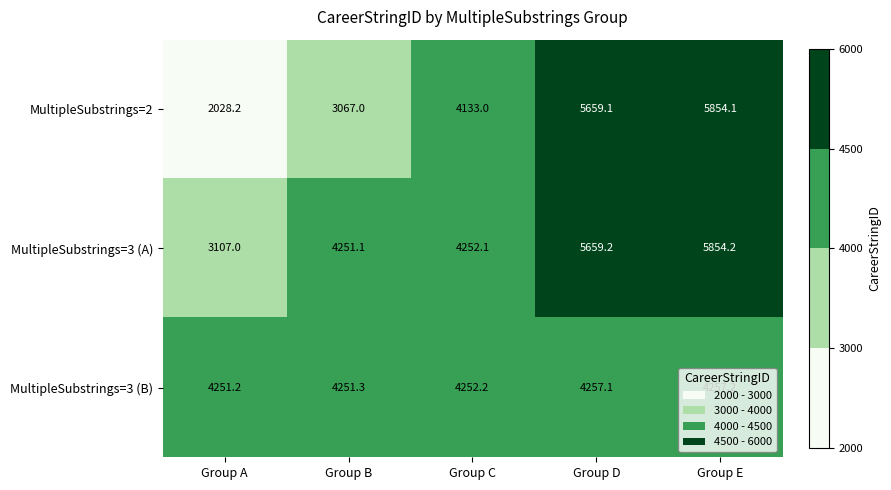

True or false: MultipleSubstrings=3 (A) has a value of 1930.1 at Group B.

False